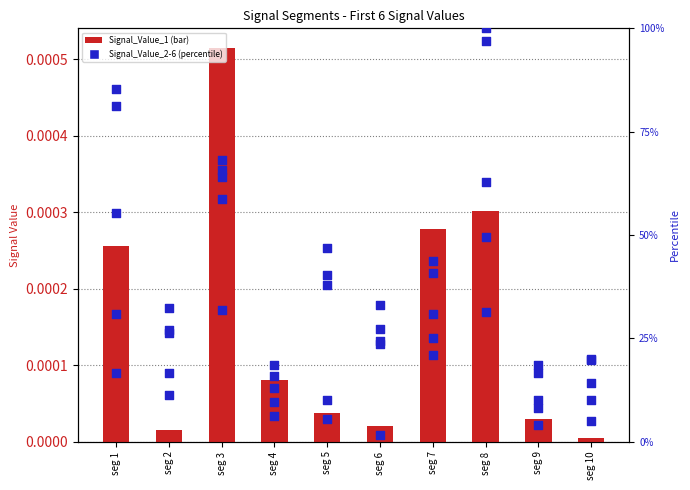

Which series reaches the maximum Y coordinate?

Signal_Value_6